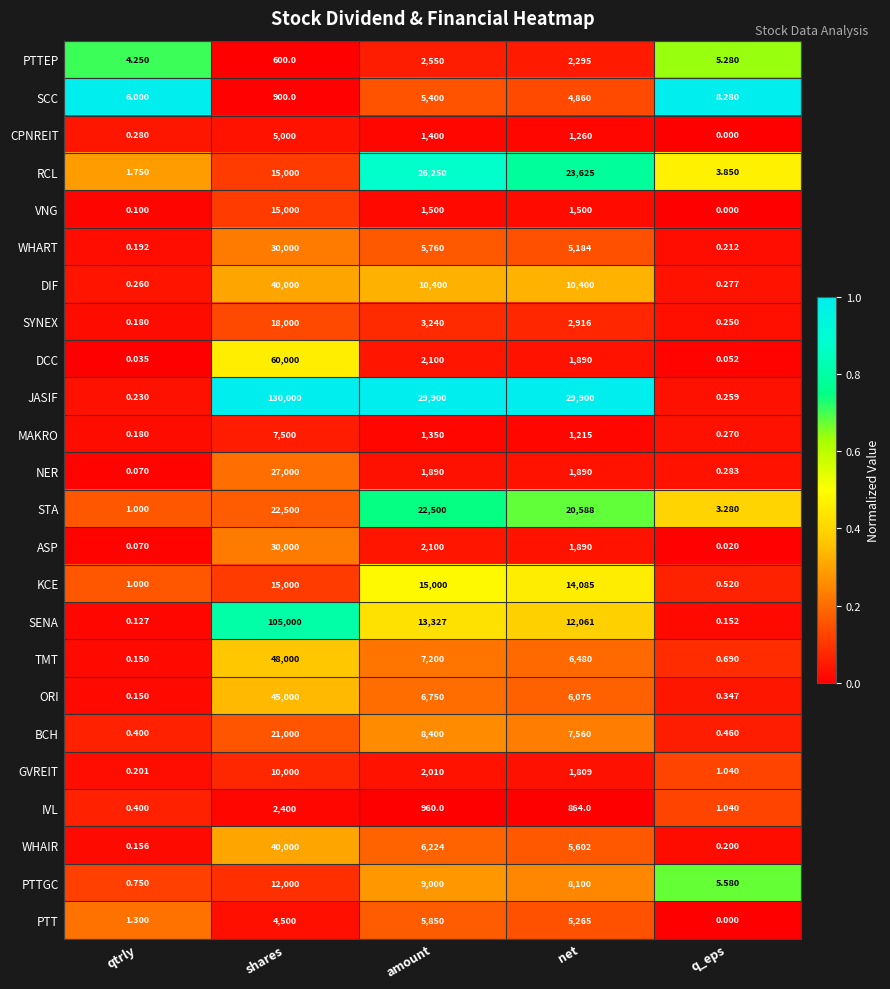

Which series has the largest range (max minus min)?

JASIF